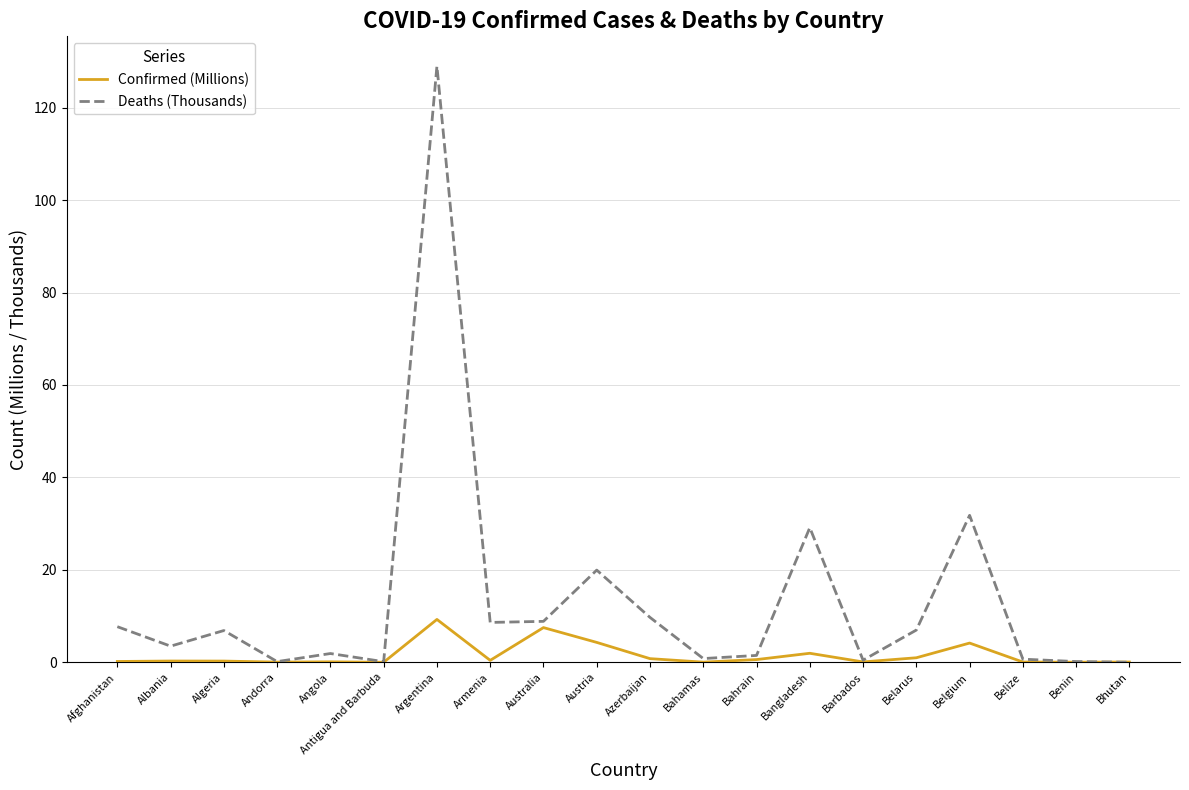

Where is the first local maximum for Deaths (Thousands)?

Algeria